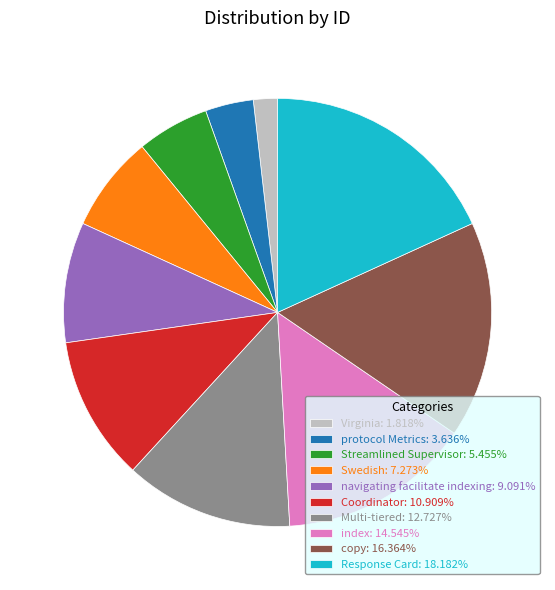

Which has a higher value, Multi-tiered or copy?

copy